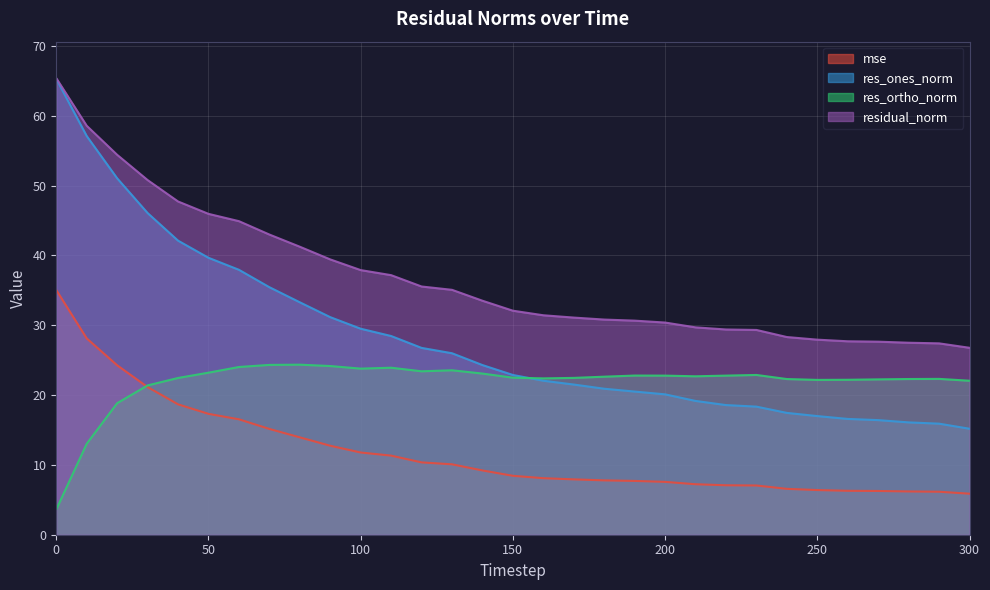

At which label does mse reach its minimum?

300